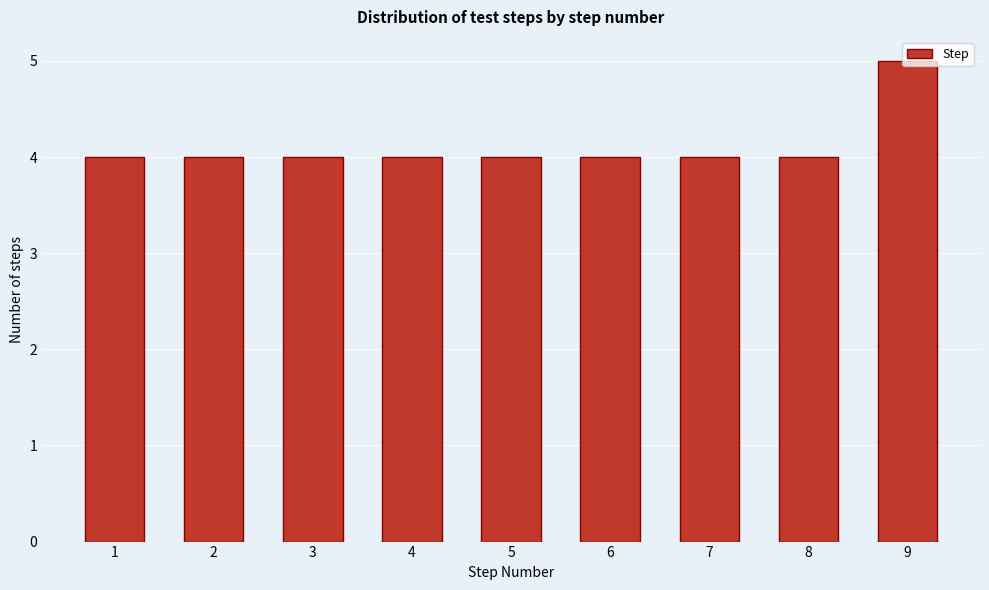

What is the average value?

4